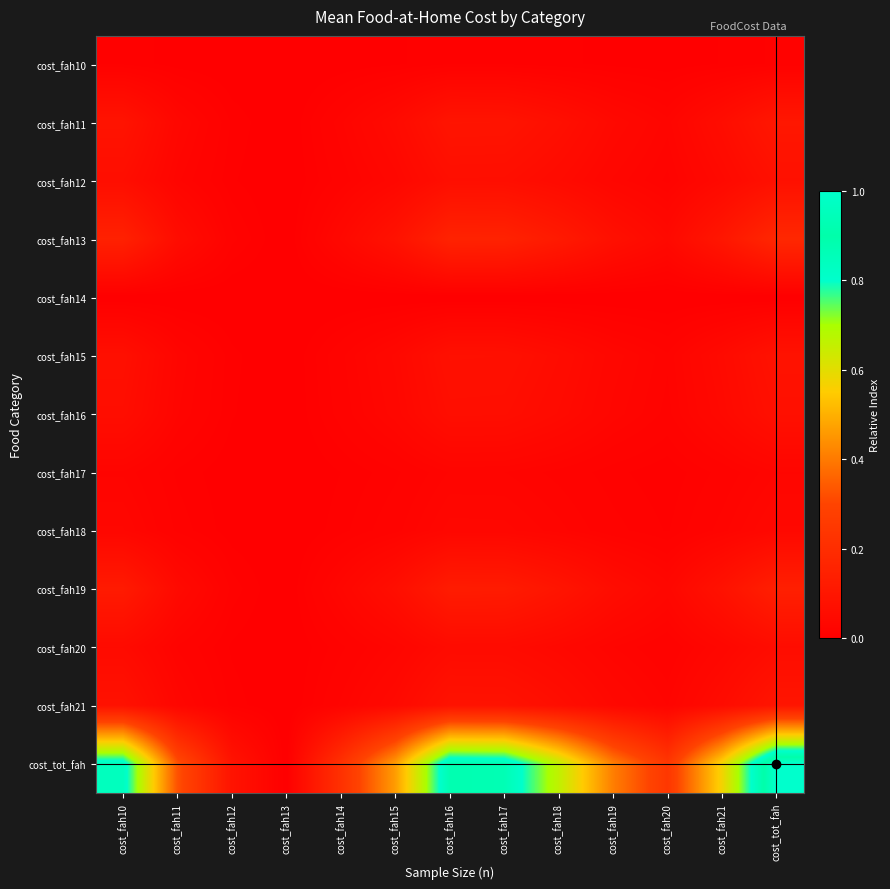

Reading right to left, what are all the values shown in this chart?

cost_fah10: cost_tot_fah=0.0	cost_fah21=0.0	cost_fah20=0.0	cost_fah19=0.0	cost_fah18=0.0	cost_fah17=0.0	cost_fah16=0.0	cost_fah15=0.0	cost_fah14=0.0	cost_fah13=0.0	cost_fah12=0.0	cost_fah11=0.0	cost_fah10=0.0
cost_fah11: cost_tot_fah=0.1	cost_fah21=0.1	cost_fah20=0.0	cost_fah19=0.0	cost_fah18=0.1	cost_fah17=0.1	cost_fah16=0.1	cost_fah15=0.0	cost_fah14=0.0	cost_fah13=0.0	cost_fah12=0.0	cost_fah11=0.0	cost_fah10=0.1
cost_fah12: cost_tot_fah=0.1	cost_fah21=0.0	cost_fah20=0.0	cost_fah19=0.0	cost_fah18=0.0	cost_fah17=0.1	cost_fah16=0.1	cost_fah15=0.0	cost_fah14=0.0	cost_fah13=0.0	cost_fah12=0.0	cost_fah11=0.0	cost_fah10=0.1
cost_fah13: cost_tot_fah=0.2	cost_fah21=0.1	cost_fah20=0.0	cost_fah19=0.1	cost_fah18=0.1	cost_fah17=0.2	cost_fah16=0.2	cost_fah15=0.1	cost_fah14=0.0	cost_fah13=0.0	cost_fah12=0.0	cost_fah11=0.1	cost_fah10=0.1
cost_fah14: cost_tot_fah=0.0	cost_fah21=0.0	cost_fah20=0.0	cost_fah19=0.0	cost_fah18=0.0	cost_fah17=0.0	cost_fah16=0.0	cost_fah15=0.0	cost_fah14=0.0	cost_fah13=0.0	cost_fah12=0.0	cost_fah11=0.0	cost_fah10=0.0
cost_fah15: cost_tot_fah=0.1	cost_fah21=0.0	cost_fah20=0.0	cost_fah19=0.0	cost_fah18=0.1	cost_fah17=0.1	cost_fah16=0.1	cost_fah15=0.0	cost_fah14=0.0	cost_fah13=0.0	cost_fah12=0.0	cost_fah11=0.0	cost_fah10=0.1
cost_fah16: cost_tot_fah=0.1	cost_fah21=0.0	cost_fah20=0.0	cost_fah19=0.0	cost_fah18=0.0	cost_fah17=0.1	cost_fah16=0.1	cost_fah15=0.0	cost_fah14=0.0	cost_fah13=0.0	cost_fah12=0.0	cost_fah11=0.0	cost_fah10=0.1
cost_fah17: cost_tot_fah=0.0	cost_fah21=0.0	cost_fah20=0.0	cost_fah19=0.0	cost_fah18=0.0	cost_fah17=0.0	cost_fah16=0.0	cost_fah15=0.0	cost_fah14=0.0	cost_fah13=0.0	cost_fah12=0.0	cost_fah11=0.0	cost_fah10=0.0
cost_fah18: cost_tot_fah=0.0	cost_fah21=0.0	cost_fah20=0.0	cost_fah19=0.0	cost_fah18=0.0	cost_fah17=0.0	cost_fah16=0.0	cost_fah15=0.0	cost_fah14=0.0	cost_fah13=0.0	cost_fah12=0.0	cost_fah11=0.0	cost_fah10=0.0
cost_fah19: cost_tot_fah=0.1	cost_fah21=0.1	cost_fah20=0.0	cost_fah19=0.1	cost_fah18=0.1	cost_fah17=0.1	cost_fah16=0.1	cost_fah15=0.1	cost_fah14=0.0	cost_fah13=0.0	cost_fah12=0.0	cost_fah11=0.0	cost_fah10=0.1
cost_fah20: cost_tot_fah=0.1	cost_fah21=0.0	cost_fah20=0.0	cost_fah19=0.0	cost_fah18=0.0	cost_fah17=0.1	cost_fah16=0.1	cost_fah15=0.0	cost_fah14=0.0	cost_fah13=0.0	cost_fah12=0.0	cost_fah11=0.0	cost_fah10=0.0
cost_fah21: cost_tot_fah=0.1	cost_fah21=0.1	cost_fah20=0.0	cost_fah19=0.0	cost_fah18=0.1	cost_fah17=0.1	cost_fah16=0.1	cost_fah15=0.0	cost_fah14=0.0	cost_fah13=0.0	cost_fah12=0.0	cost_fah11=0.0	cost_fah10=0.1
cost_tot_fah: cost_tot_fah=1.0	cost_fah21=0.6	cost_fah20=0.2	cost_fah19=0.4	cost_fah18=0.7	cost_fah17=0.9	cost_fah16=0.9	cost_fah15=0.5	cost_fah14=0.2	cost_fah13=0.0	cost_fah12=0.1	cost_fah11=0.3	cost_fah10=0.8